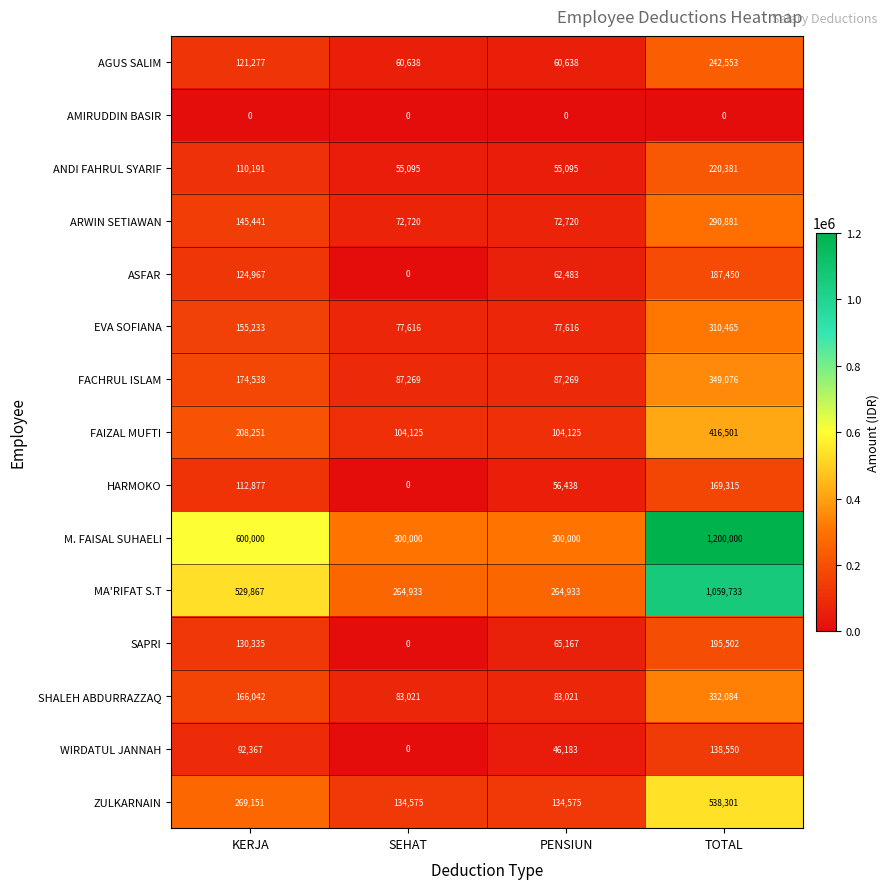

How many EVA SOFIANA values are between 77616 and 310465?

4